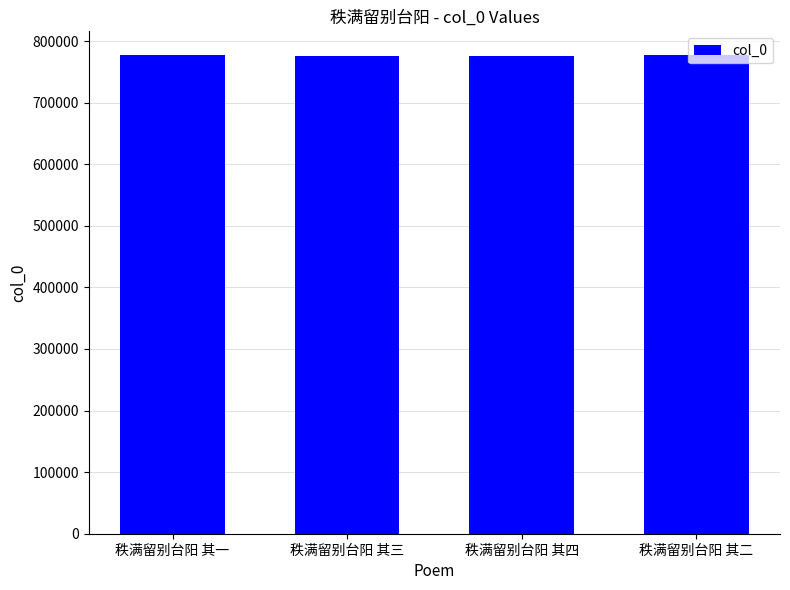

What is the approximate value at 秩满留别台阳 其四?

775205